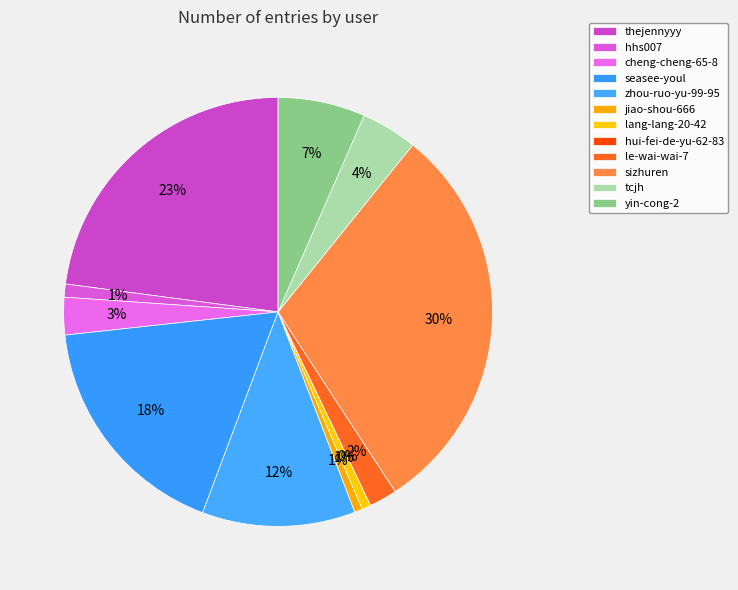

Combined, do jiao-shou-666 and hhs007 account for over 50%?

No